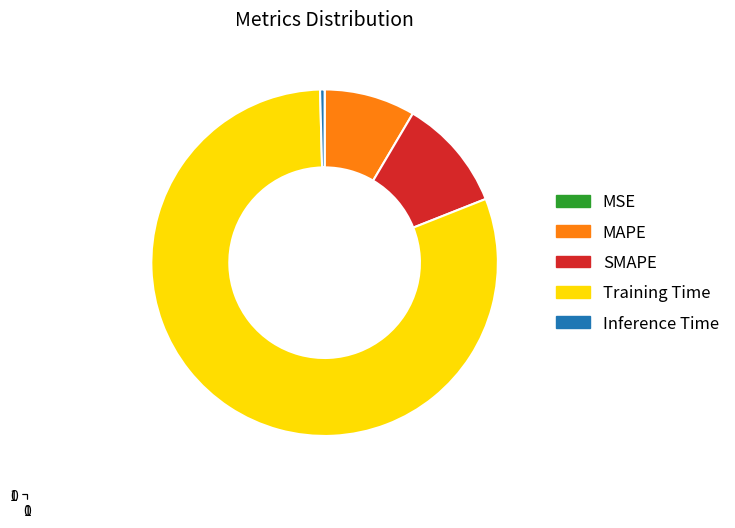

Is there a majority slice in this chart?

Yes